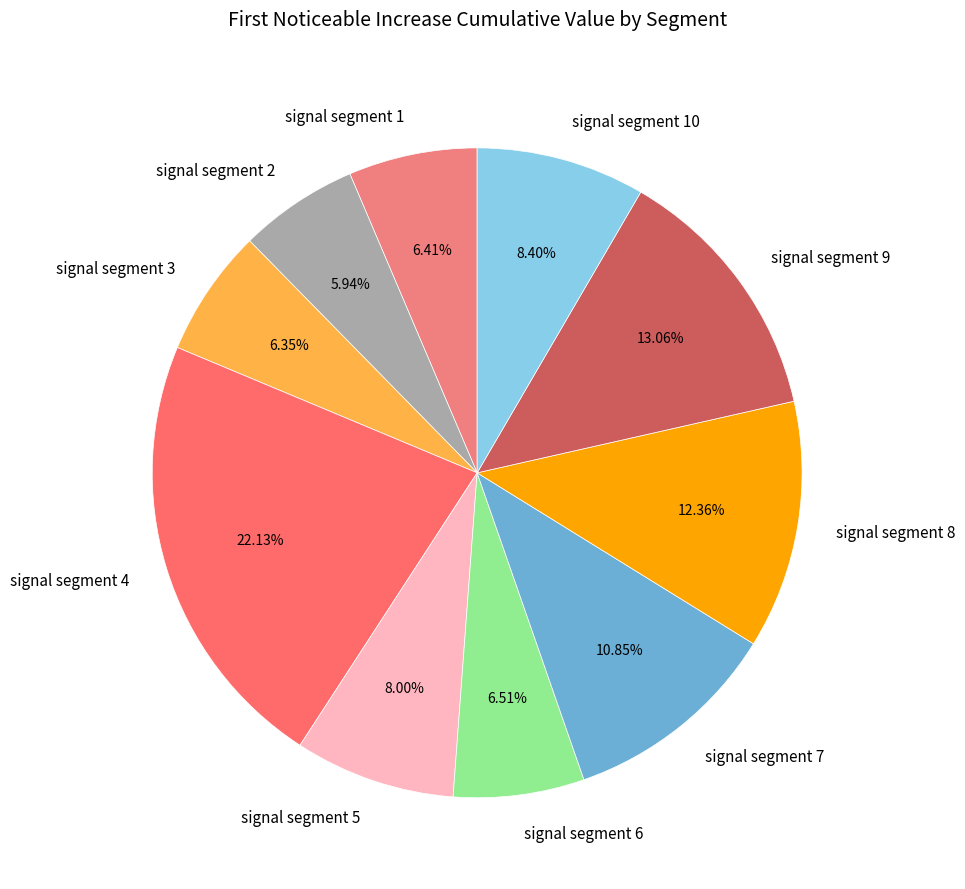

Which has a higher value, signal segment 4 or signal segment 6?

signal segment 4